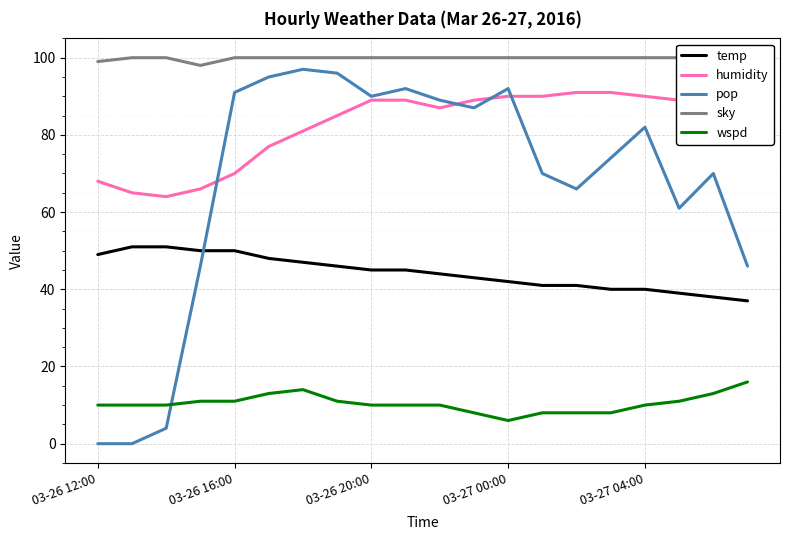

How many data points in wspd are above 10?

8